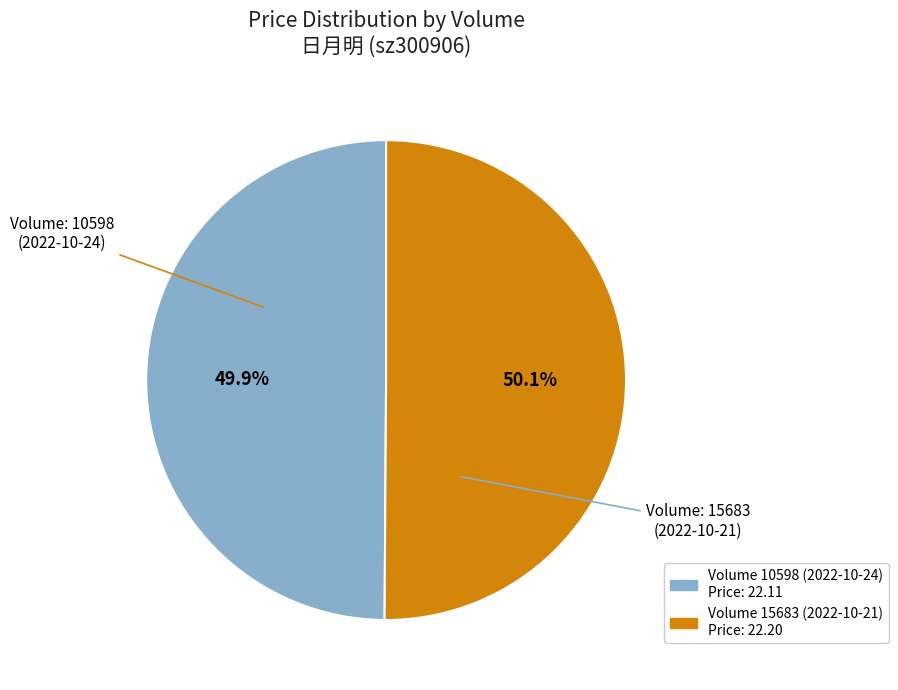

To the nearest percent, what is the average slice percentage?

50%